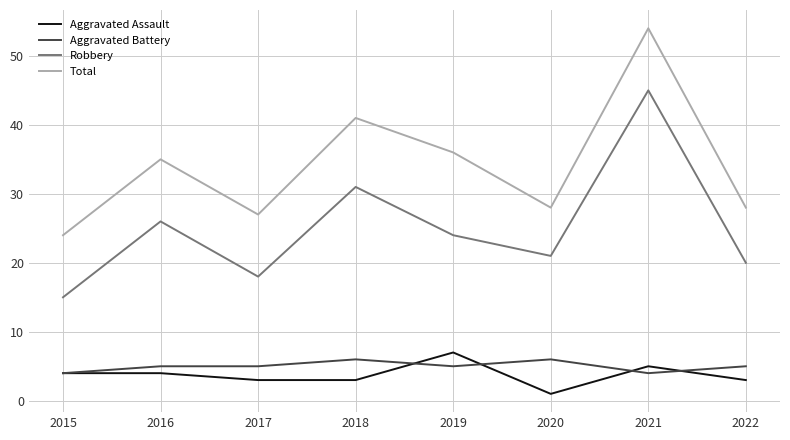

True or false: Total and Robbery intersect in this chart.

False